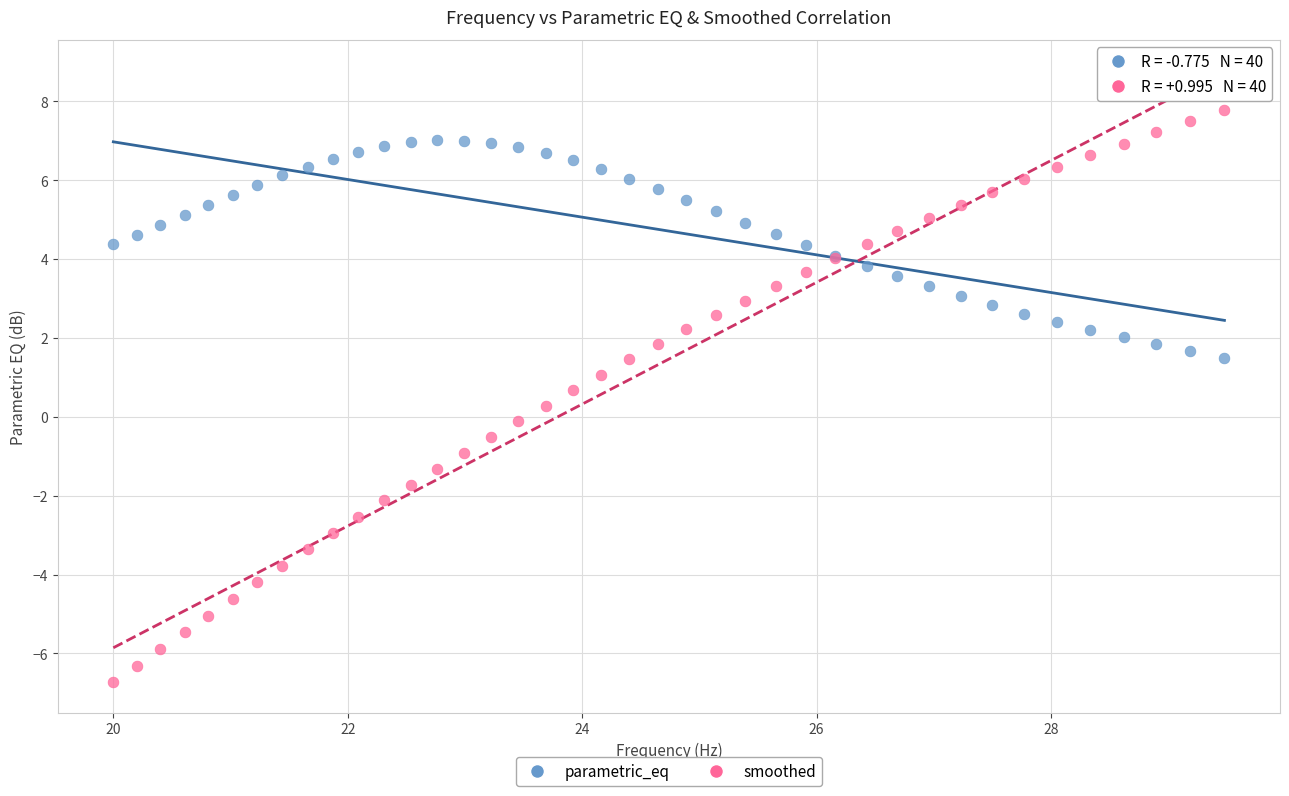

What are all the series names shown in the legend?

parametric_eq, smoothed